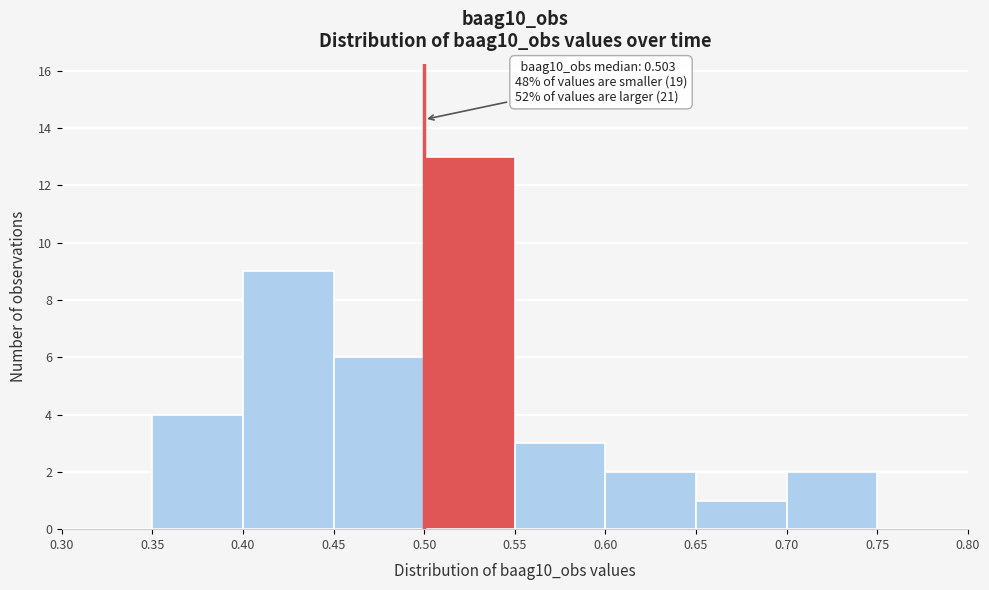

Which range on the x-axis has the tallest bar?

0.50 to 0.55